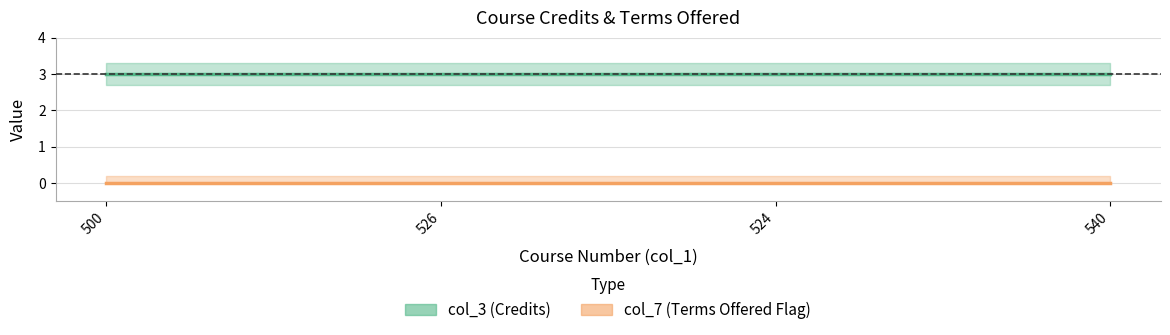

Is this an area chart (filled region under the line)?

No